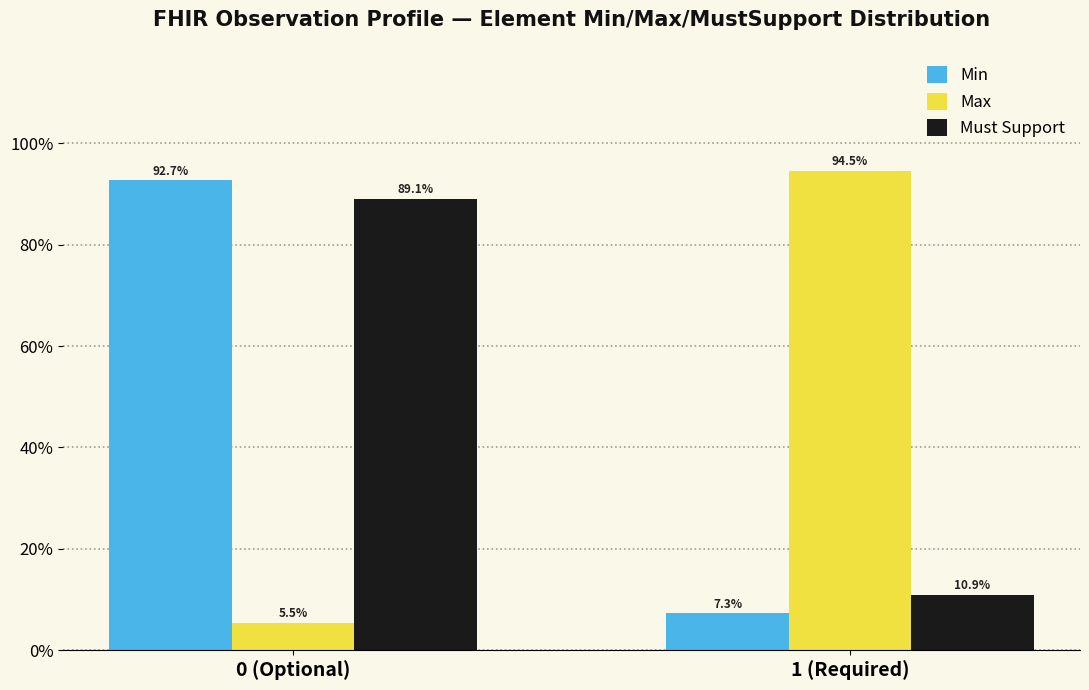

Reading right to left, extract all data points from this chart.

Min: 1 (Required)=7.3	0 (Optional)=92.7
Max: 1 (Required)=94.5	0 (Optional)=5.5
Must Support: 1 (Required)=10.9	0 (Optional)=89.1